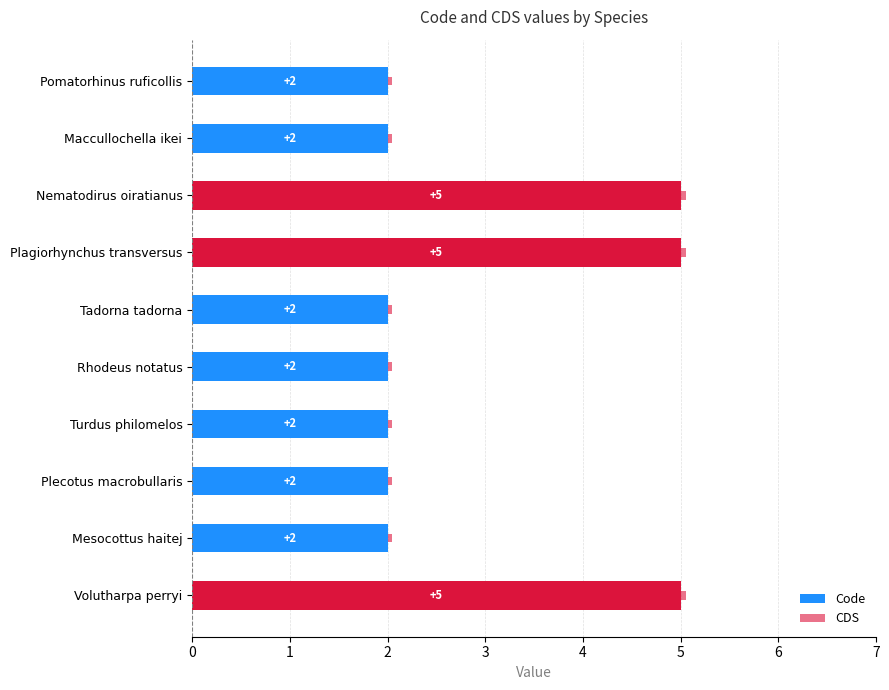

How many data points in Code are above 2?

3